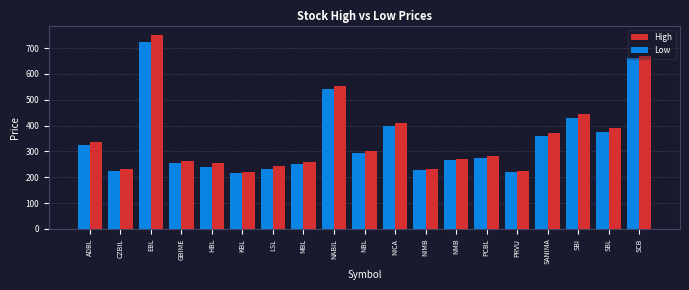

How many series are shown in this chart?

2